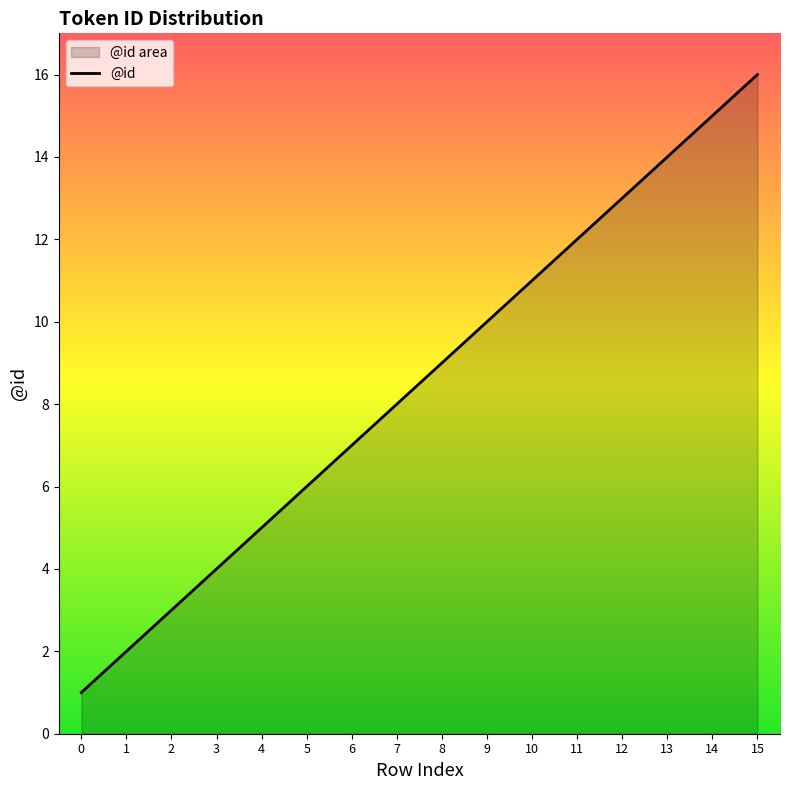

Reading left to right, list all the values displayed in this chart.

0=1	1=2	2=3	3=4	4=5	5=6	6=7	7=8	8=9	9=10	10=11	11=12	12=13	13=14	14=15	15=16